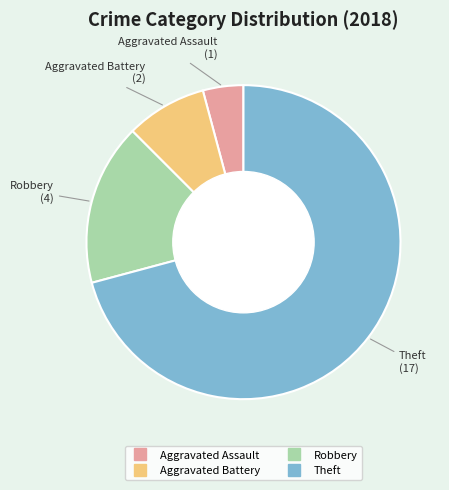

Do Theft and Aggravated Assault together represent more than half of the pie?

Yes